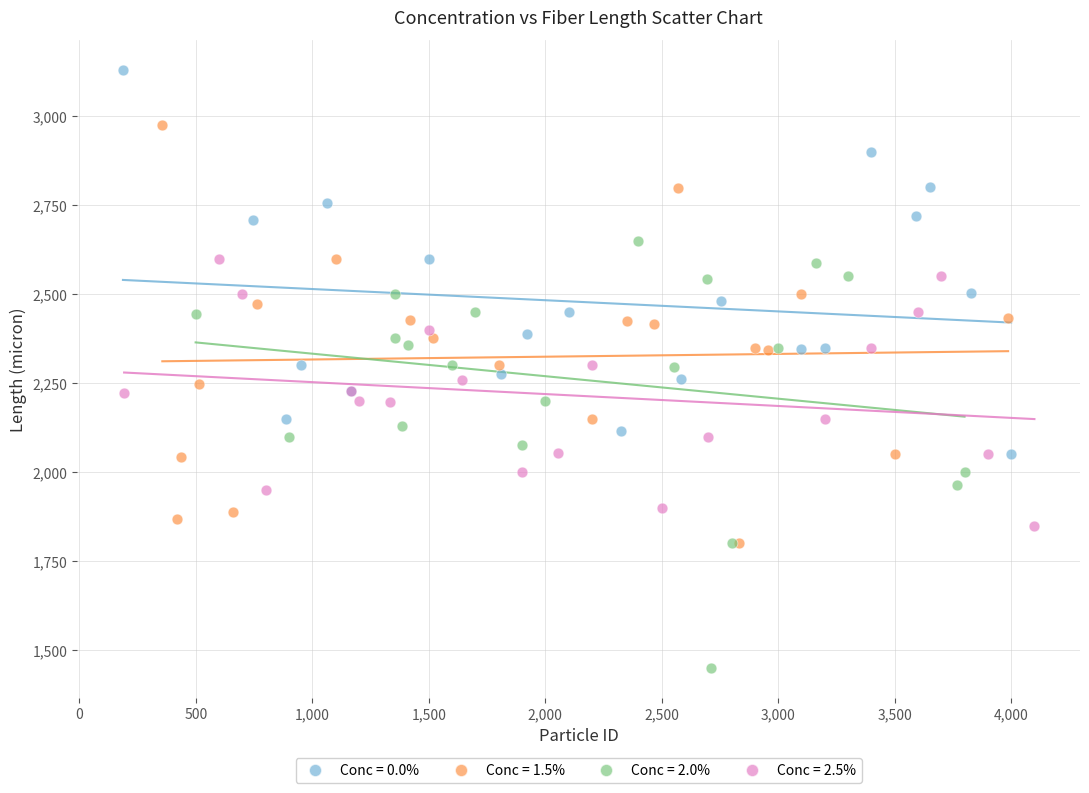

What are all the series names shown in the legend?

Conc = 0.0%, Conc = 1.5%, Conc = 2.0%, Conc = 2.5%